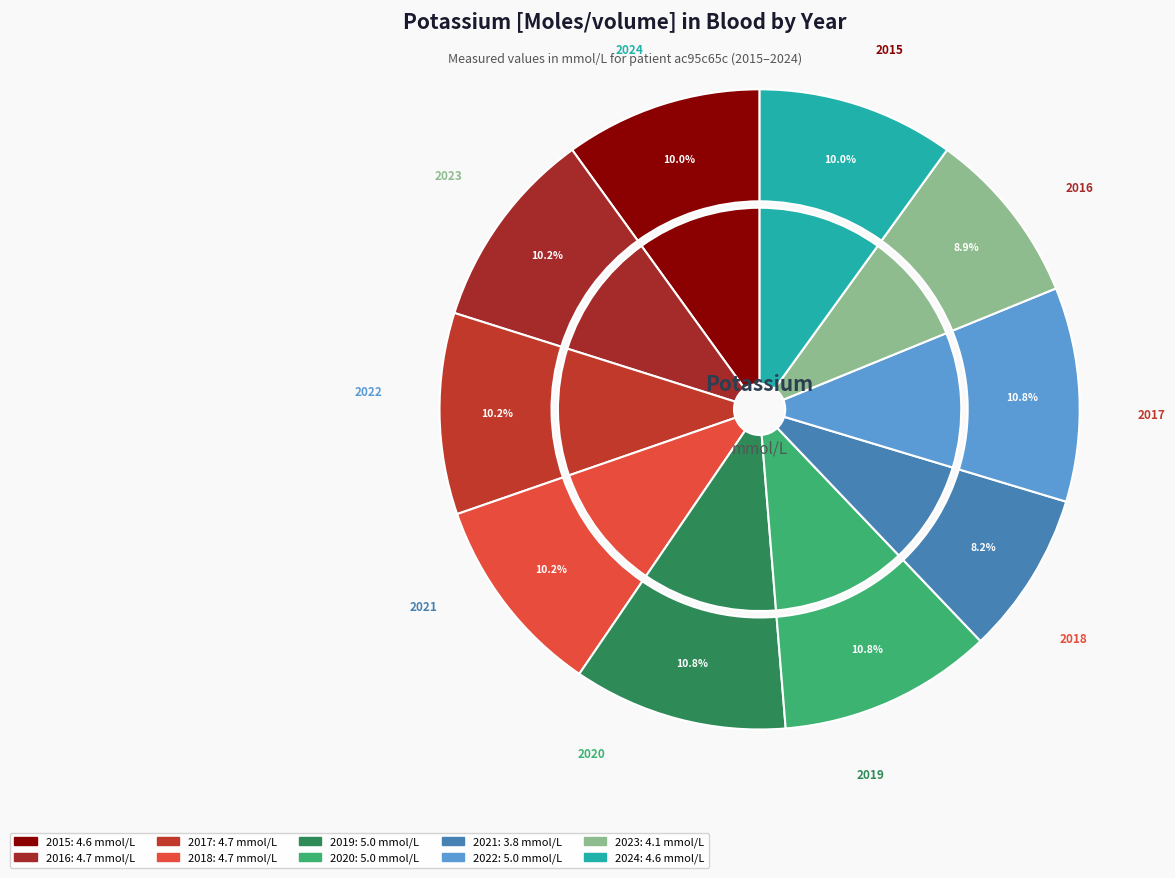

Count the number of slices in the pie.

10